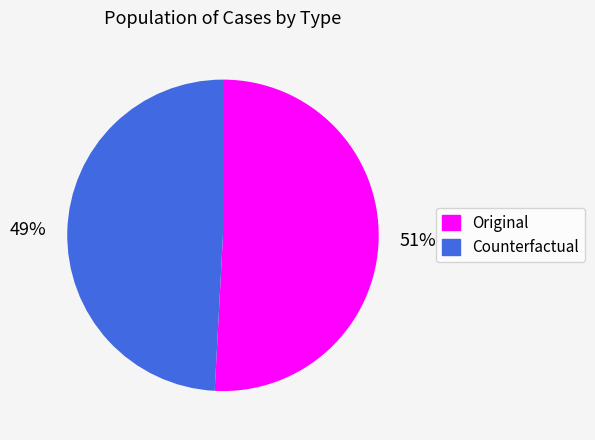

To the nearest percent, what portion does Counterfactual represent?

49%